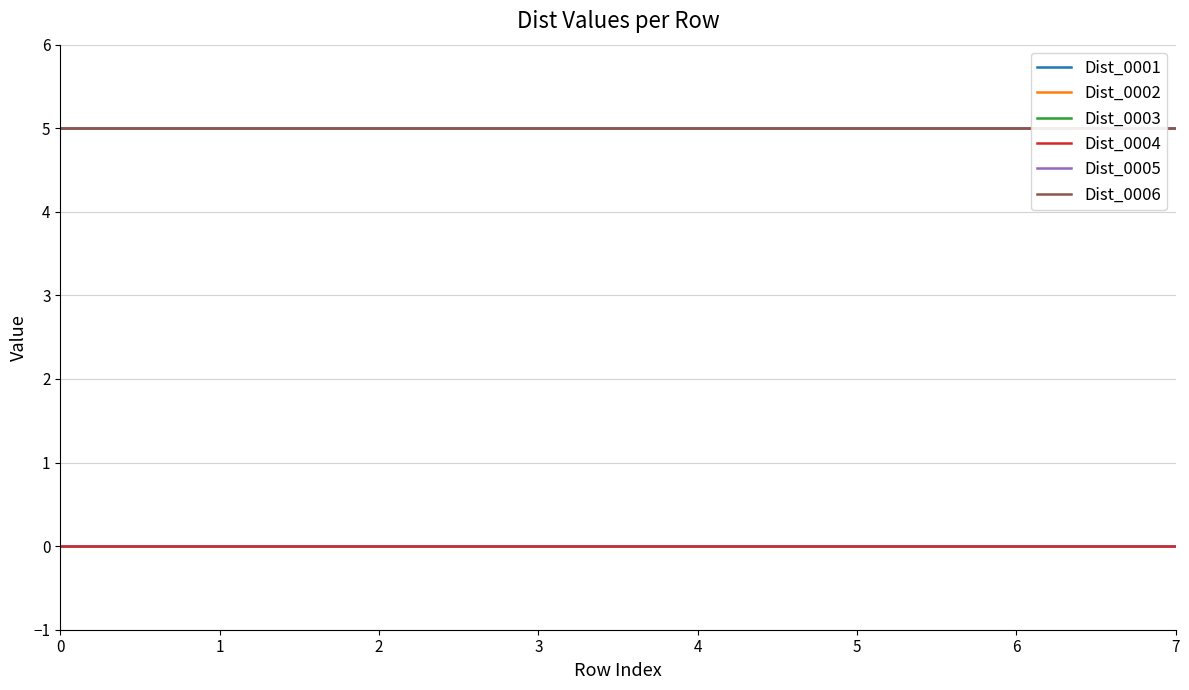

Does the chart display data point markers on the line(s)?

No